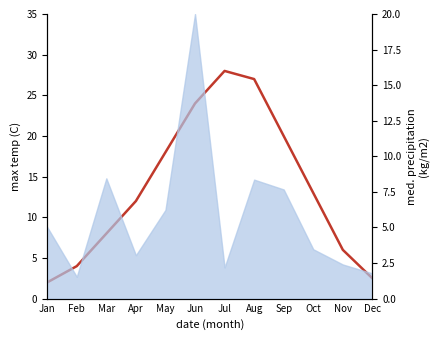

What is the change in value from Mar to Dec?

-5.5